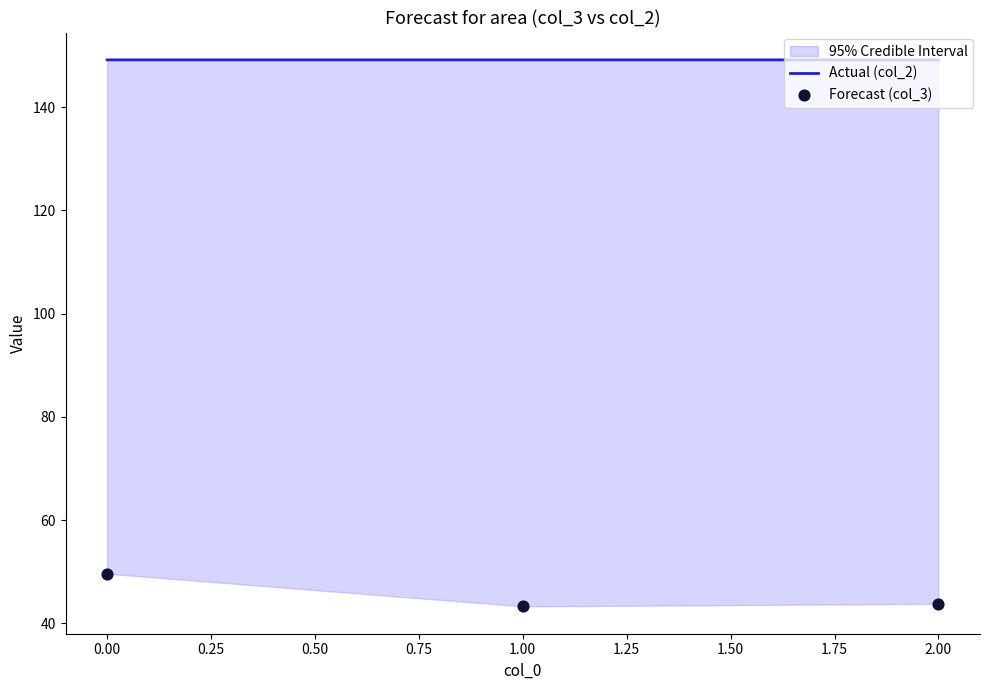

Is the value of Forecast (col_3) at 0.00 greater than the value of Actual (col_2) at 1.00?

No